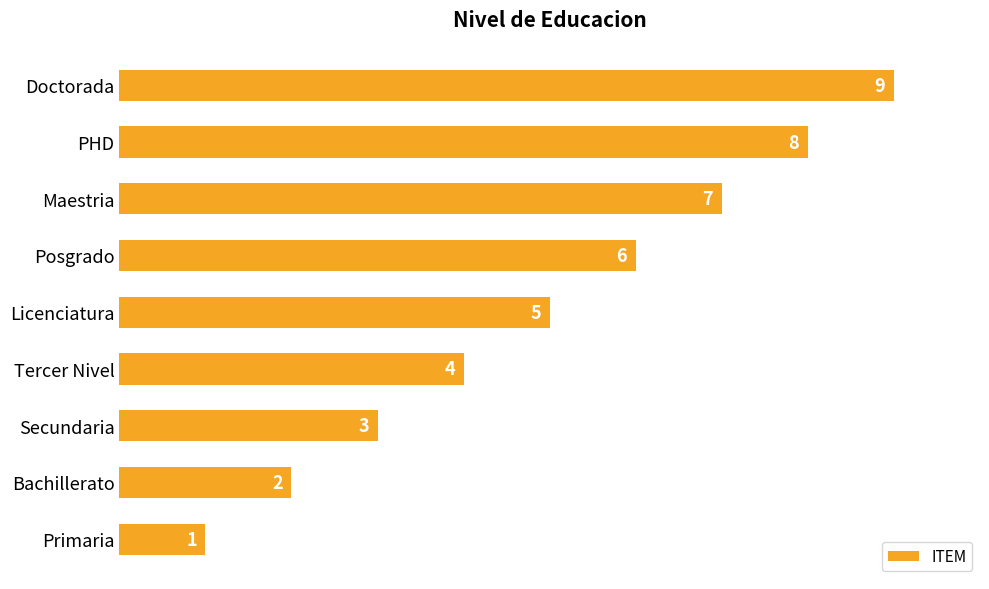

Rank the categories by value from lowest to highest.

Primaria, Bachillerato, Secundaria, Tercer Nivel, Licenciatura, Posgrado, Maestria, PHD, Doctorada